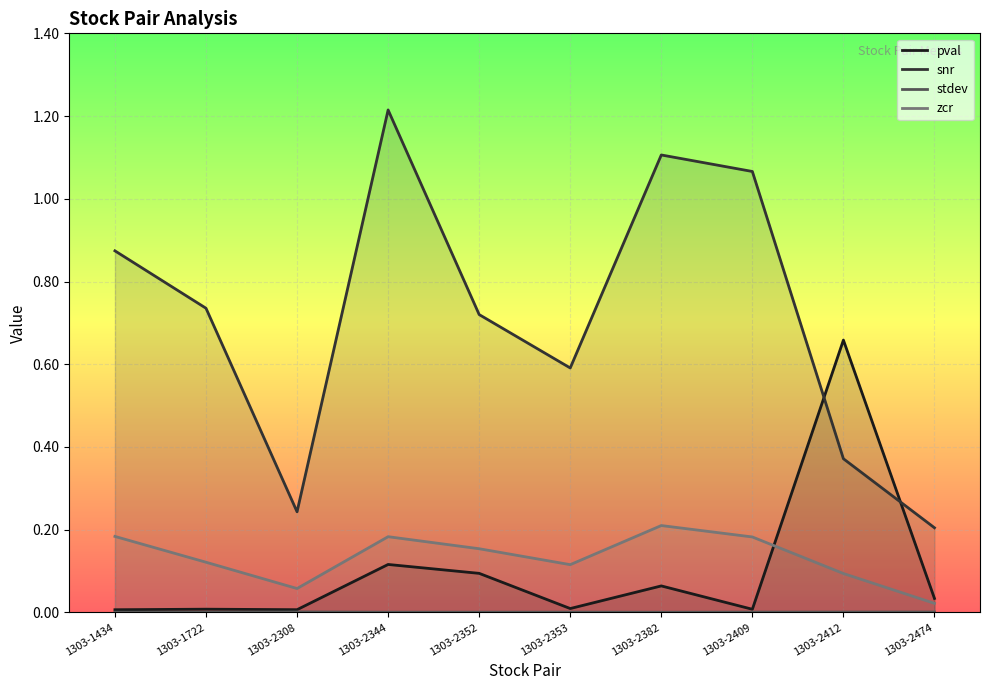

Where is the first local minimum for zcr?

1303-2308